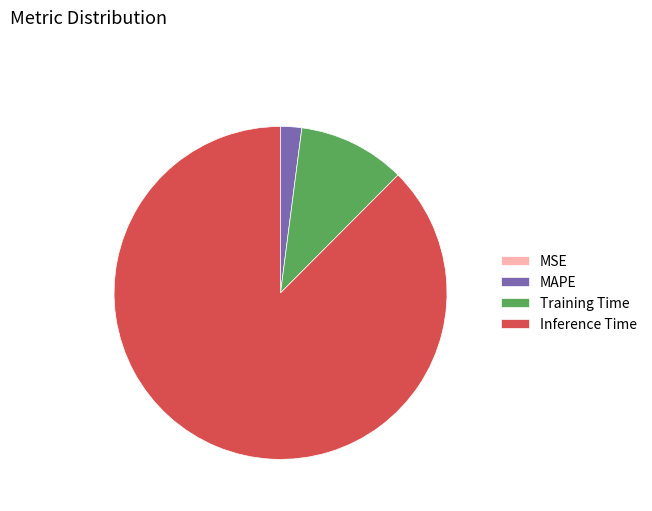

Is the sum of Inference Time and MAPE greater than half?

Yes